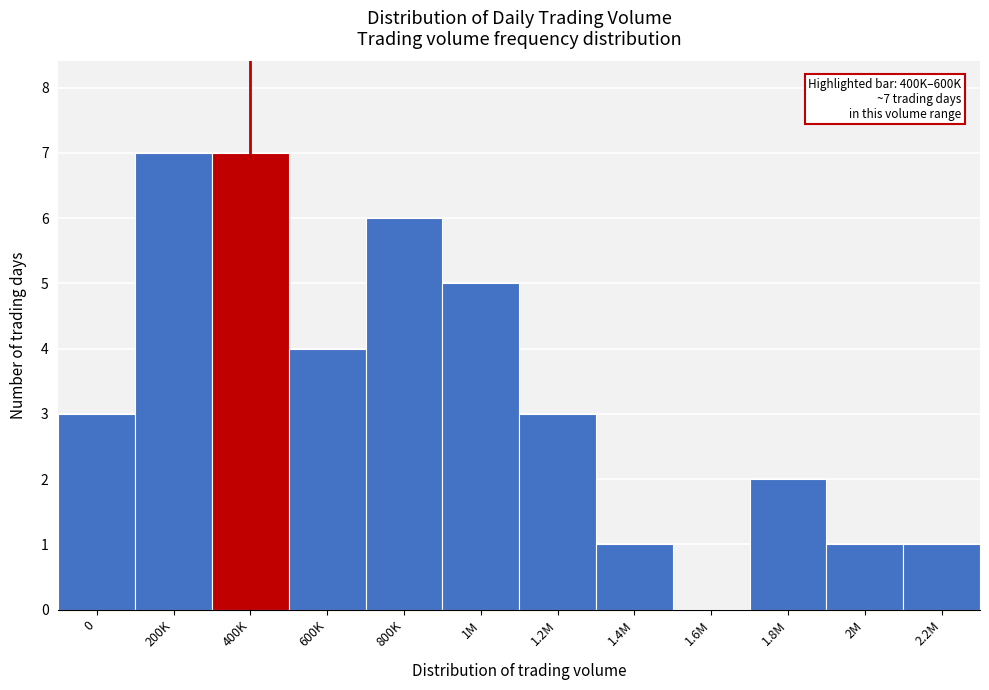

Reading right to left, list all the values displayed in this chart.

2.2M=1	2M=1	1.8M=2	1.6M=0	1.4M=1	1.2M=3	1M=5	800K=6	600K=4	400K=7	200K=7	0=3